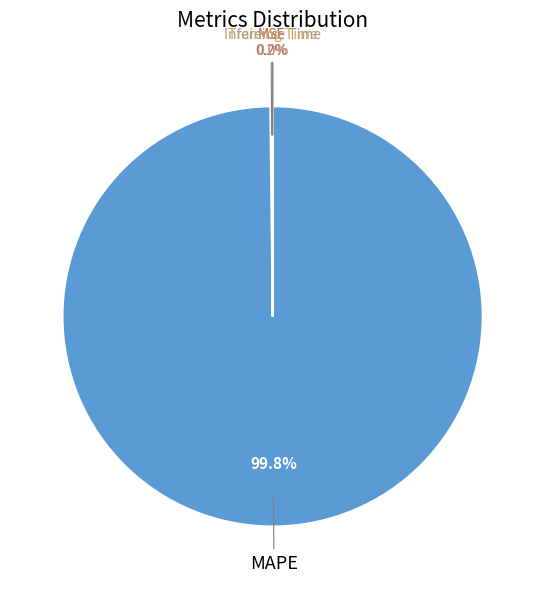

Which category has the biggest portion of the pie?

MAPE